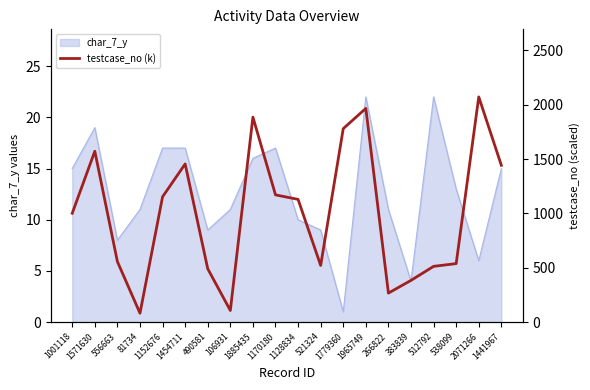

The value of char_7_y at 383839 is 7. True or false?

False